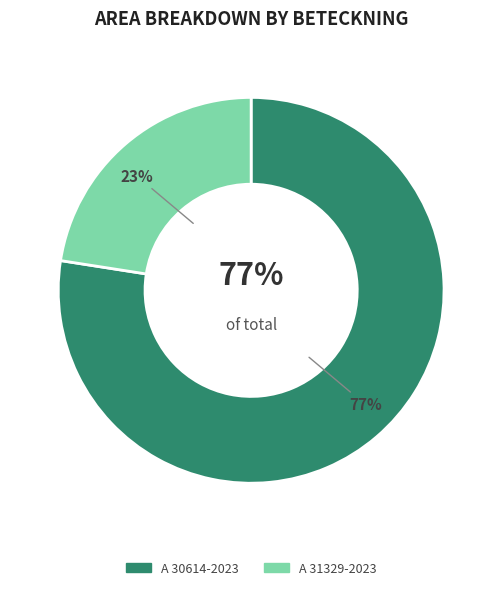

What is the majority slice?

A 30614-2023